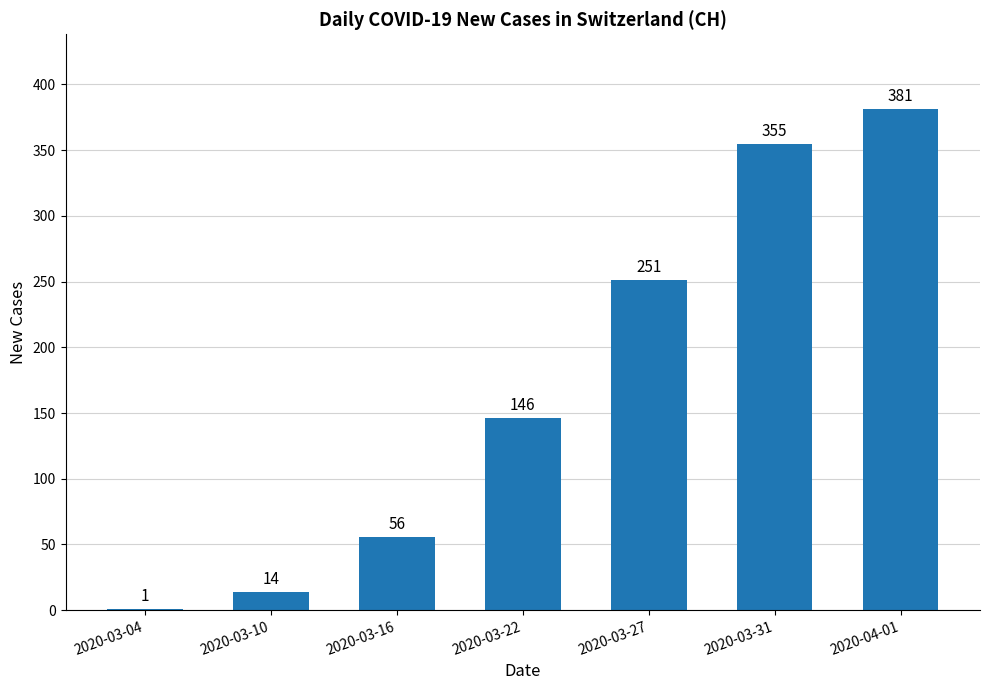

How many series are shown in this chart?

1